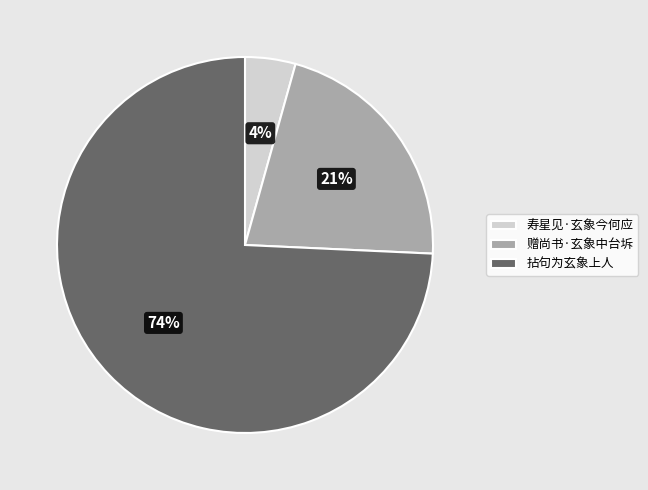

What is the smallest slice in the pie chart?

寿星见·玄象今何应